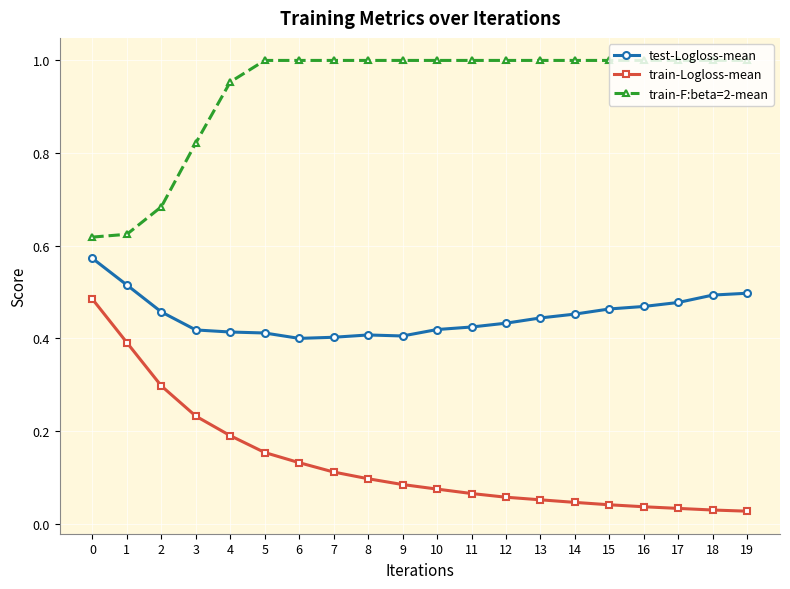

True or false: train-Logloss-mean and test-Logloss-mean cross at least once.

False